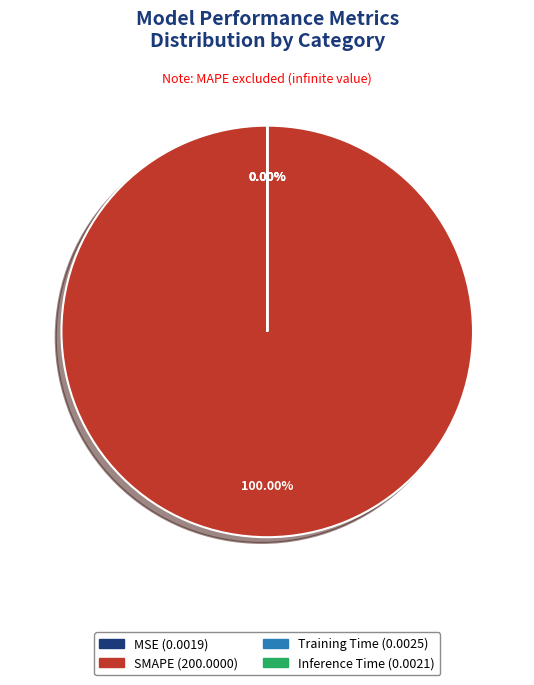

How many slices are in this pie chart?

4